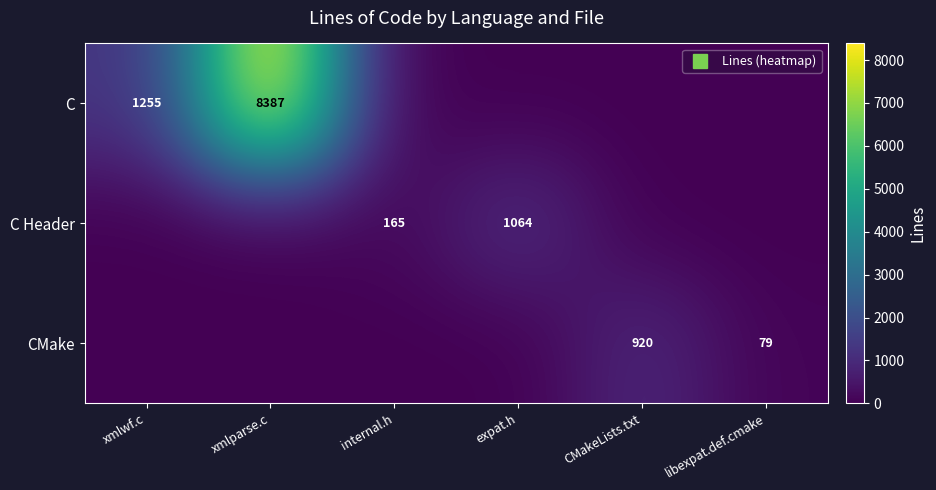

Count the C values in the range 0 to 1255.

5